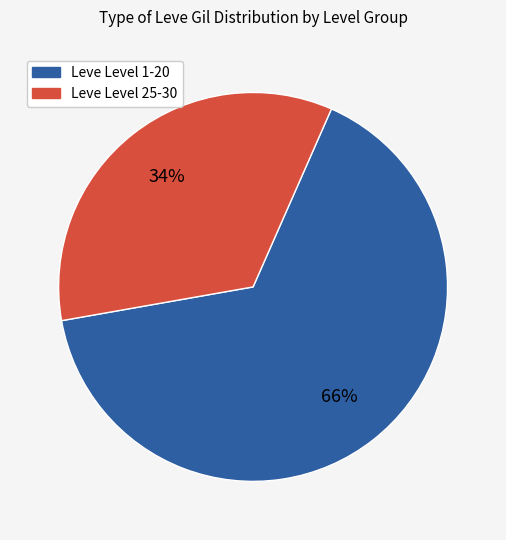

To the nearest percent, what is the average slice percentage?

50%